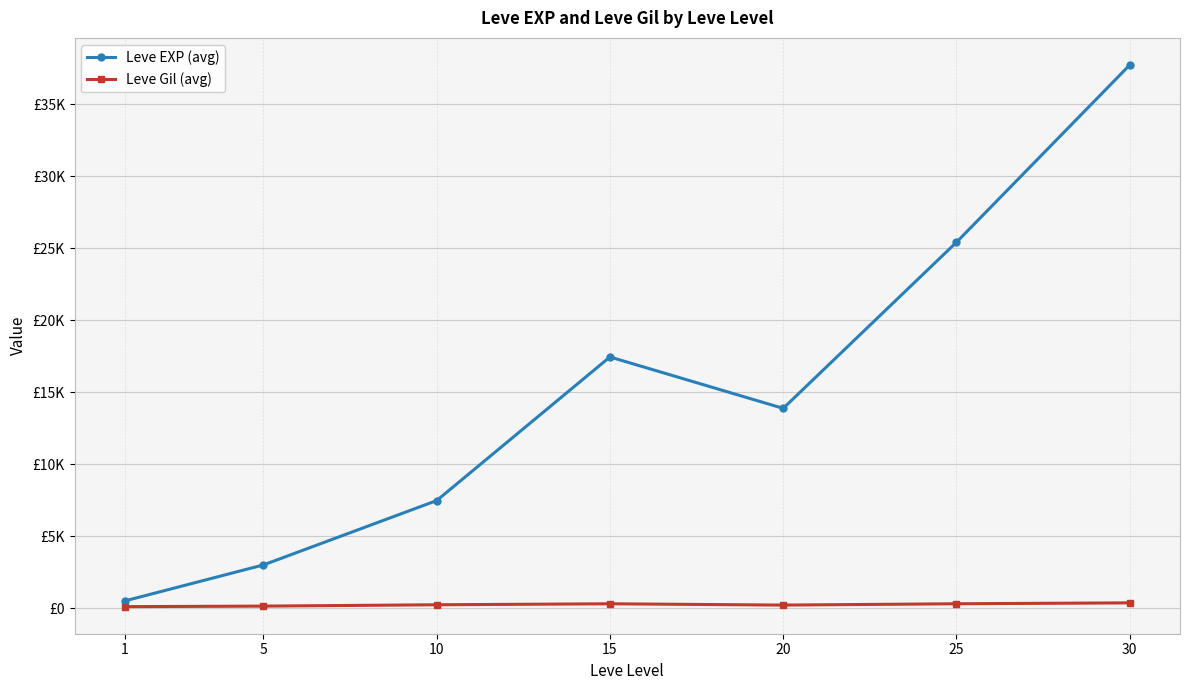

Which series has the widest spread of values?

Leve EXP (avg)